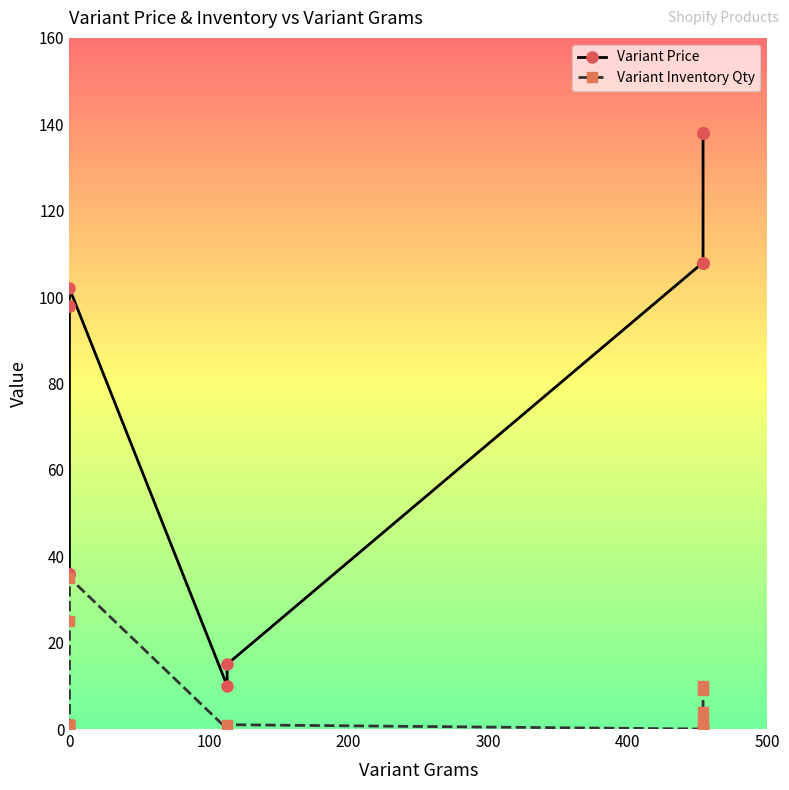

The value of Variant Price at 0 is 14. True or false?

False